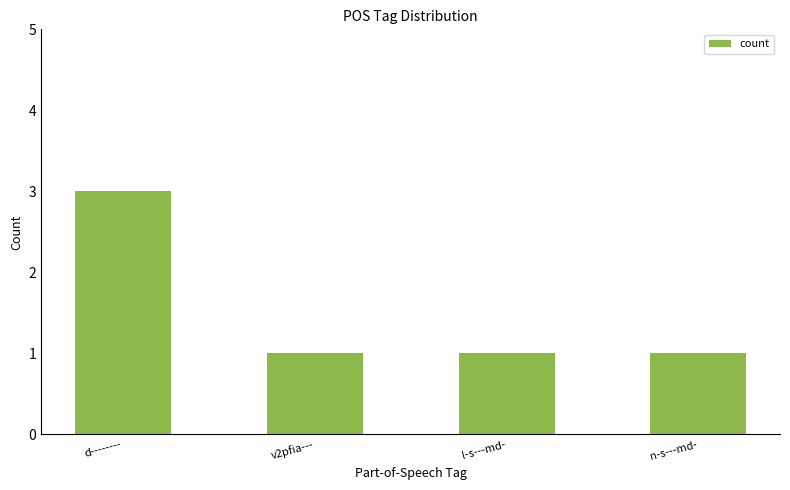

What is the label of the 2nd bar from the right?

l-s---md-